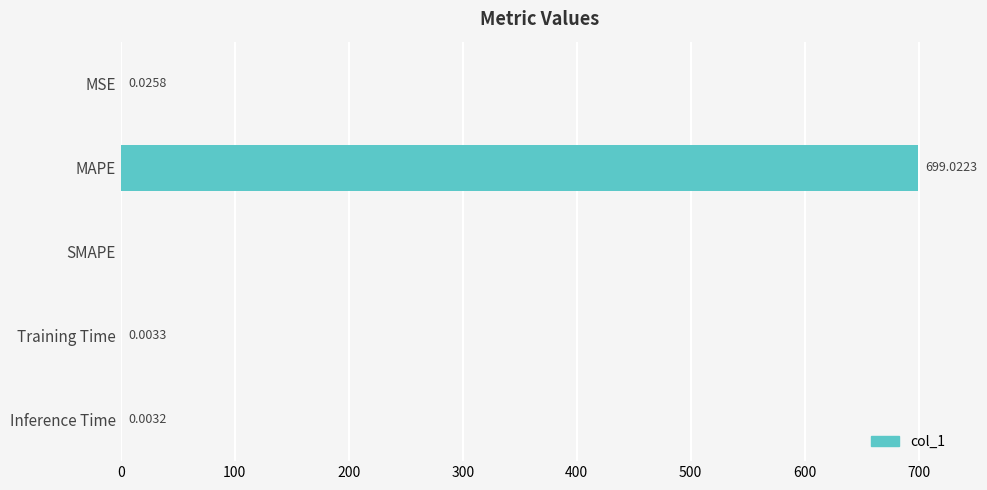

What is the sum of the values at MAPE and Training Time?

699.0